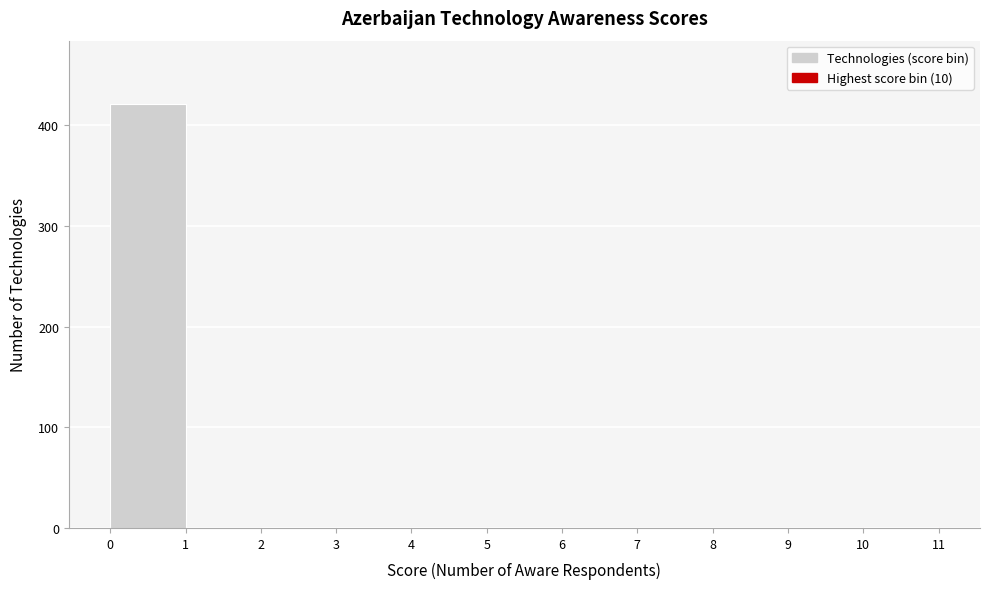

Reading left to right, transcribe this chart: for each bar, give the range it covers on the x-axis and its height. The values are not printed on the chart, so give them approximately, as read against the axis.

0 to 1: 420
1 to 2: 0
2 to 3: under 10
3 to 4: under 10
4 to 5: under 10
5 to 6: under 10
6 to 7: 0
7 to 8: 0
8 to 9: 0
9 to 10: 0
10 to 11: under 10